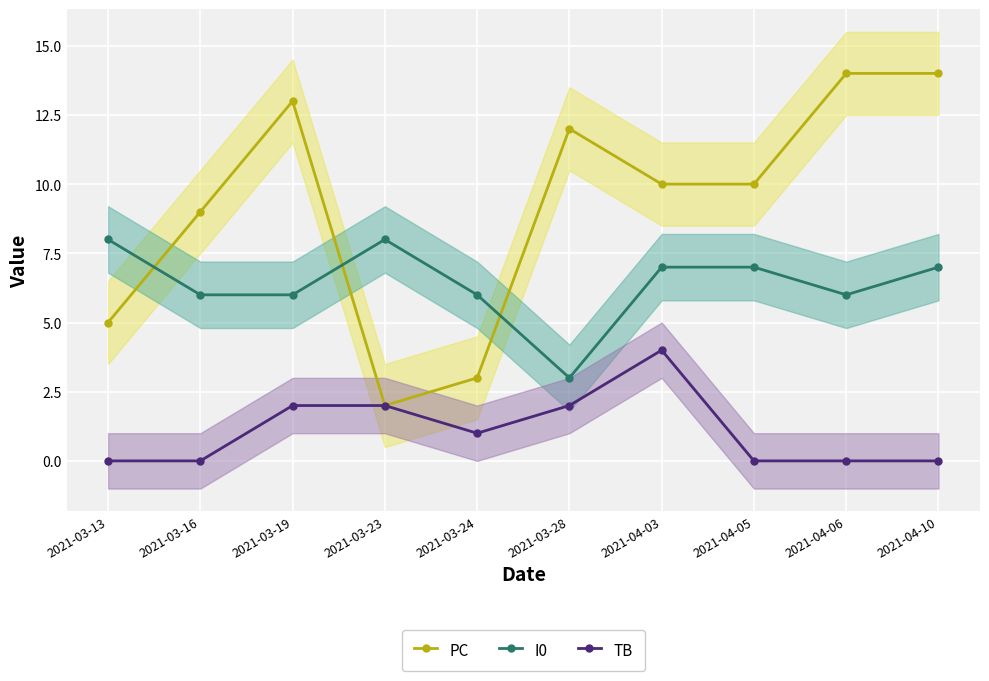

At which label does TB first exceed 1?

2021-03-19